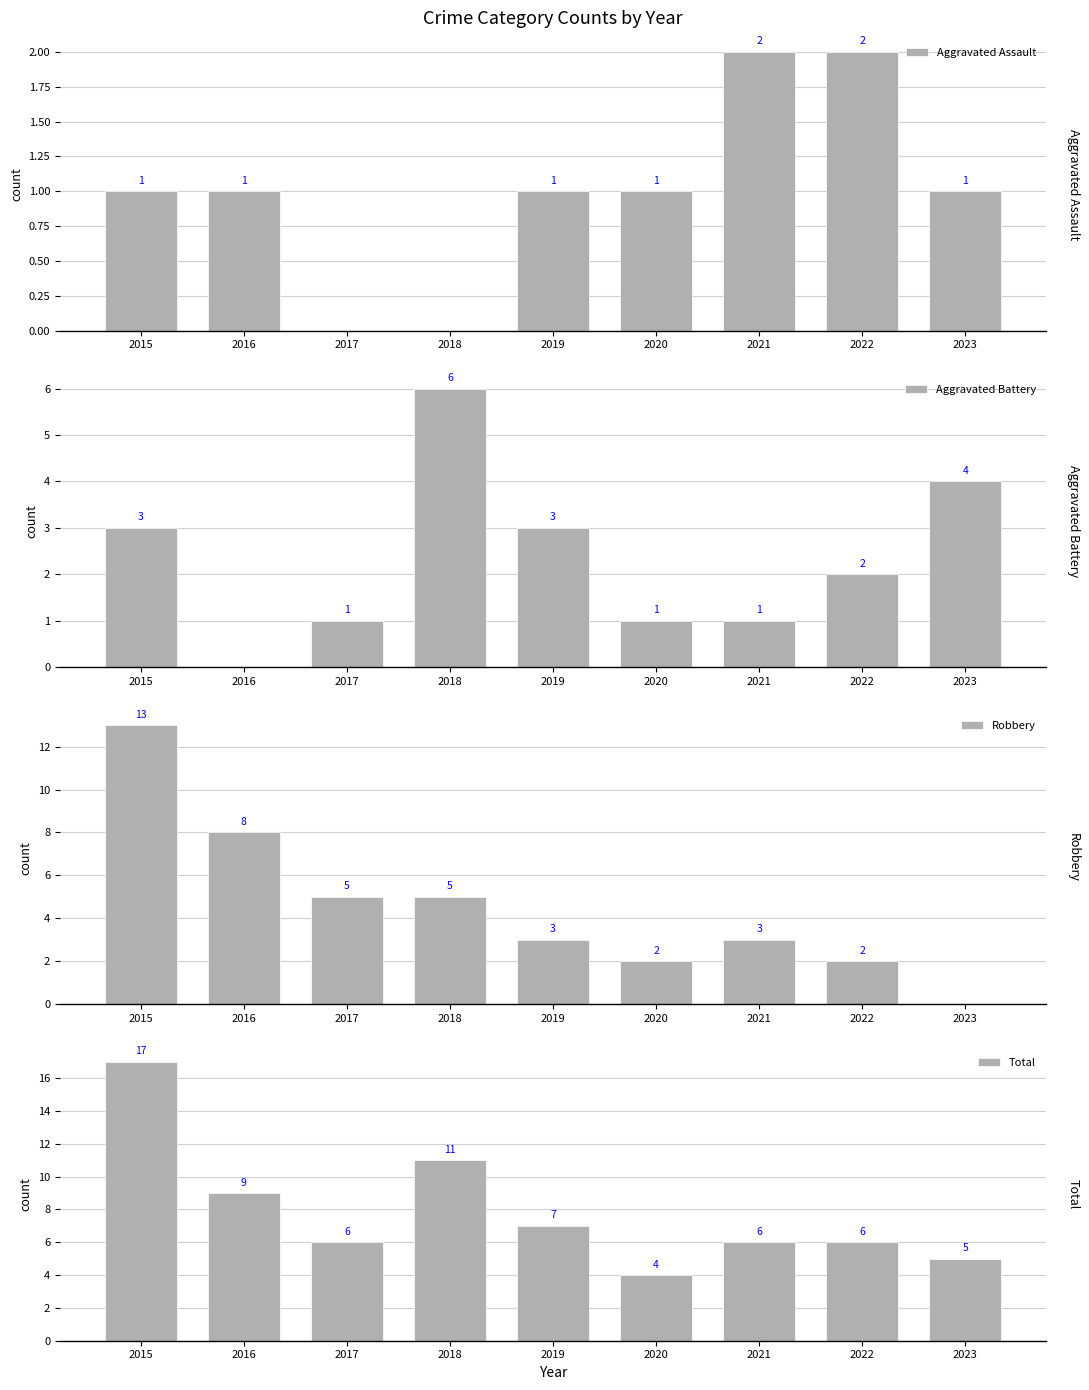

Rank the categories by Total value from highest to lowest.

2015, 2018, 2016, 2019, 2017, 2021, 2022, 2023, 2020